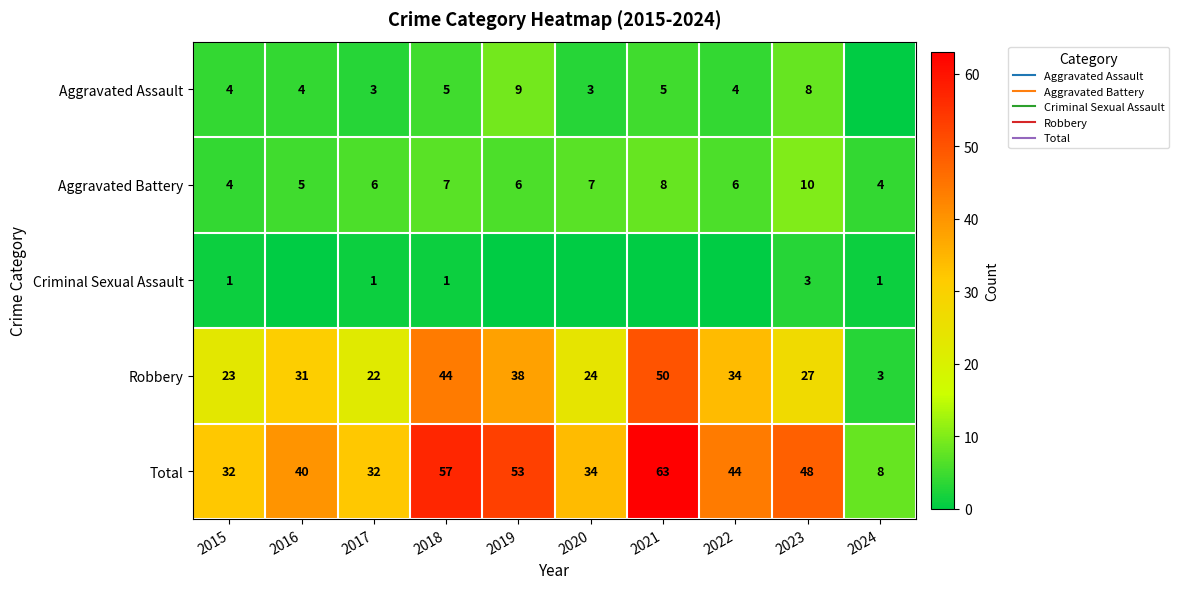

Between 2020 and 2021, which series saw the biggest shift?

Total